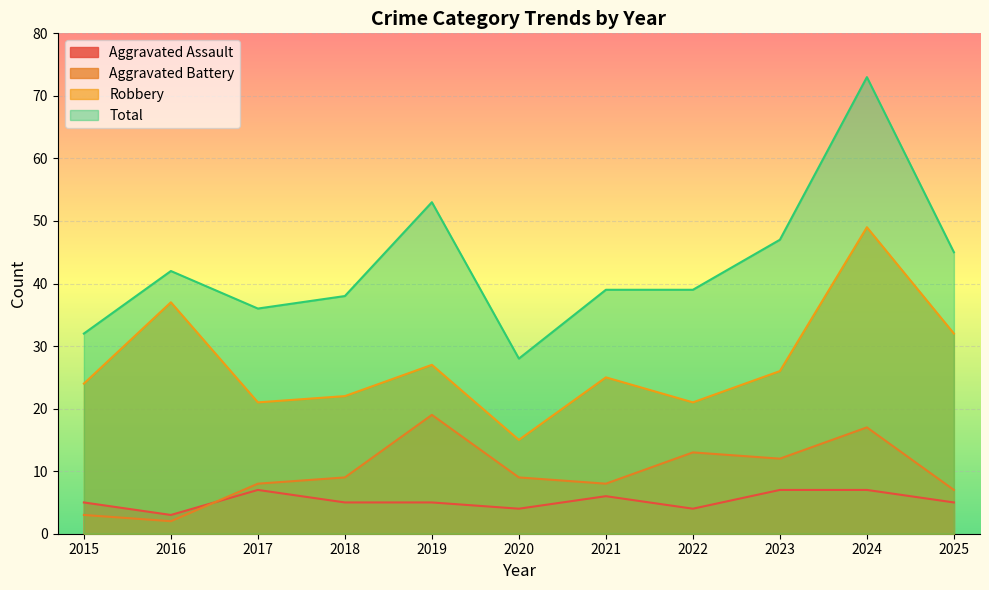

Which series has the largest total across all categories?

Total